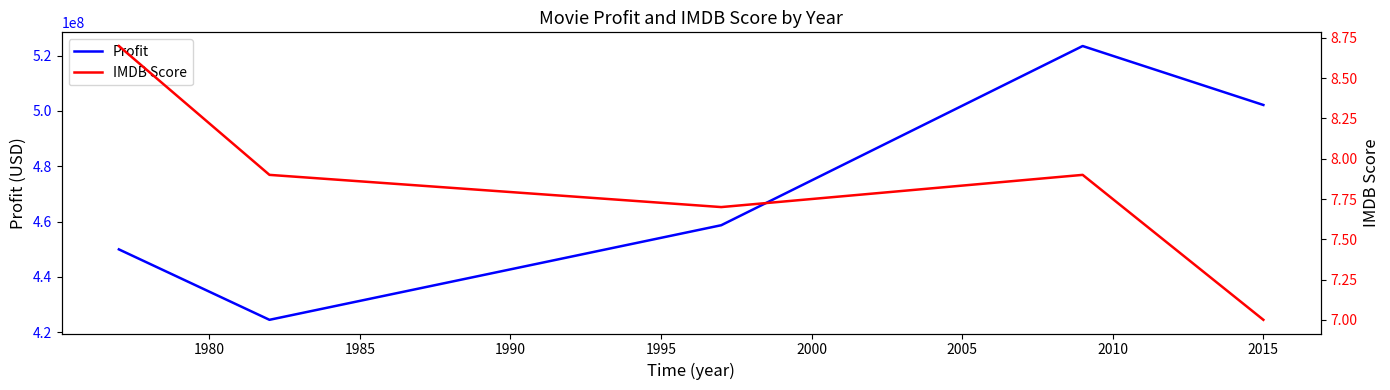

What is the highest value of the Profit series?

523505847